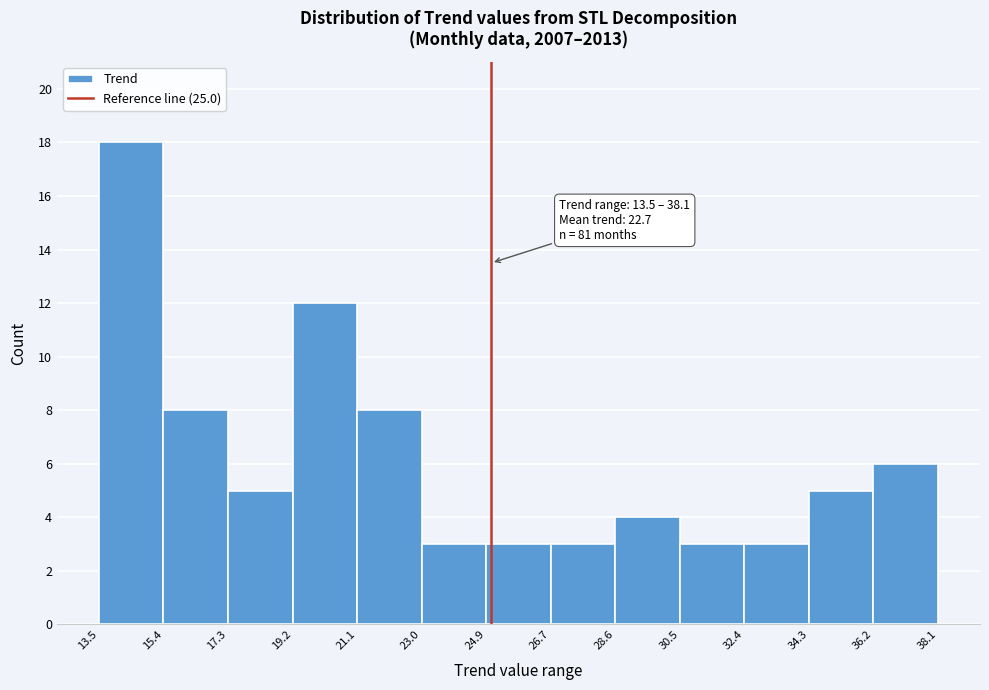

Which range on the x-axis has the tallest bar?

13.5 to 15.4